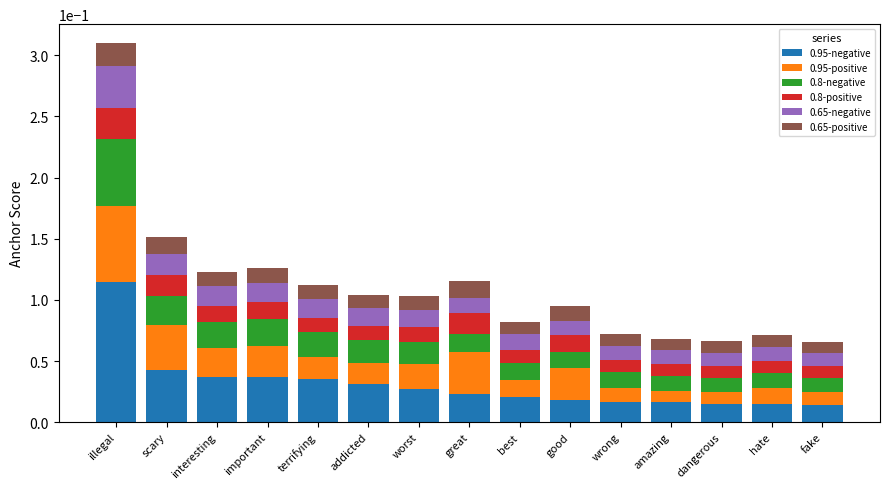

The 0.8-negative series shows 0.0 at scary. True or false?

False